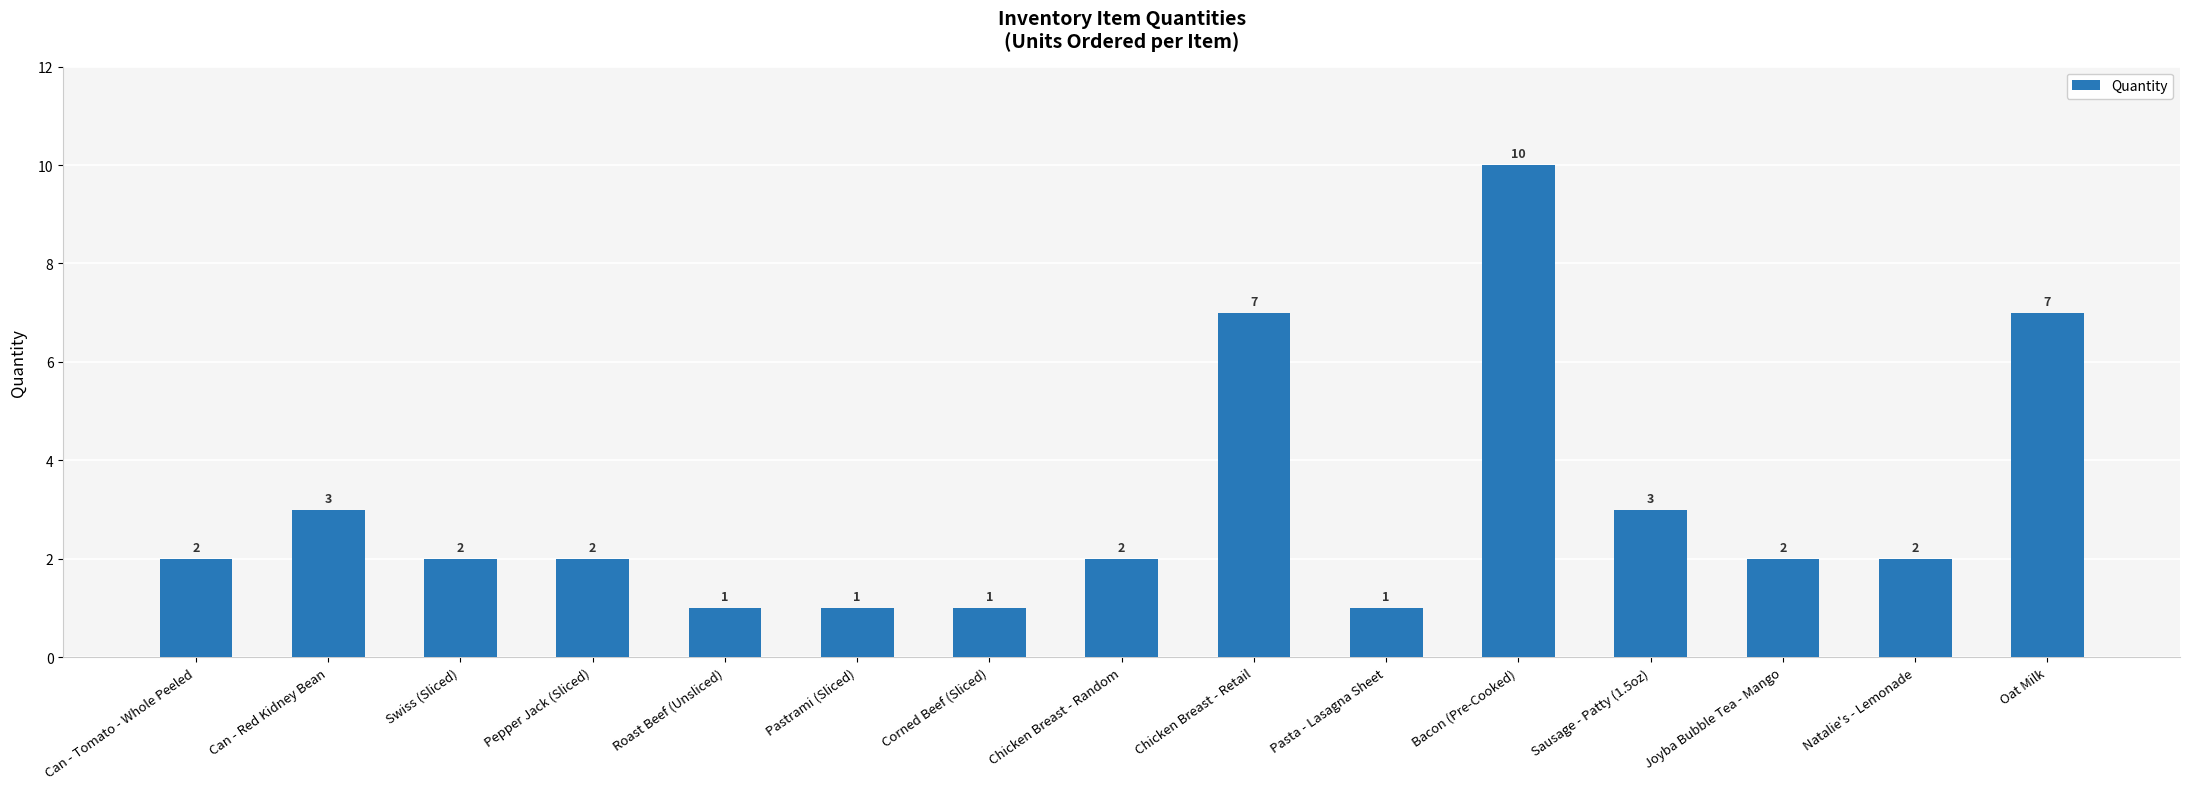

How many categories are shown in the chart?

15